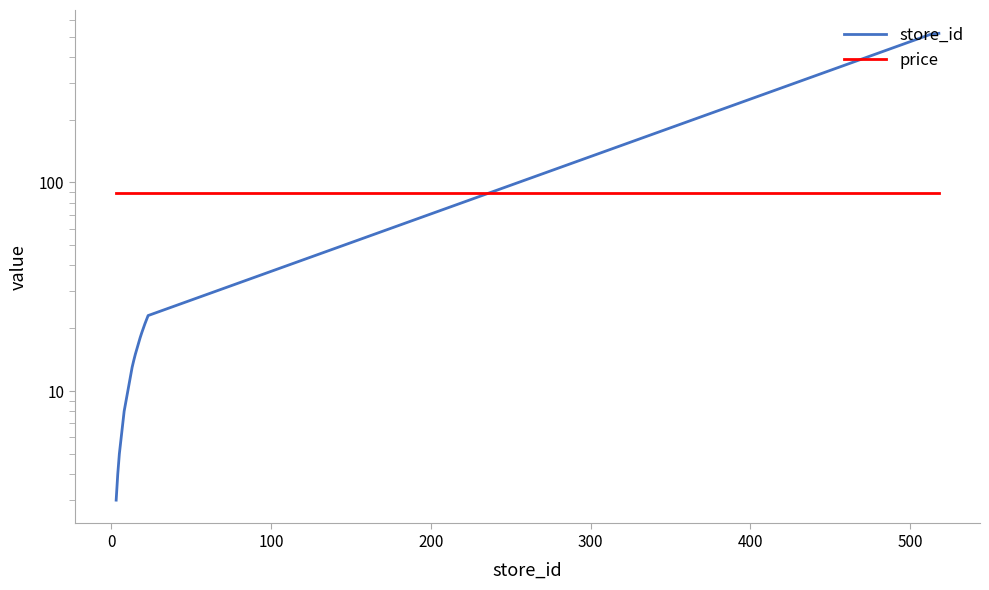

What is the highest value of the store_id series?

518